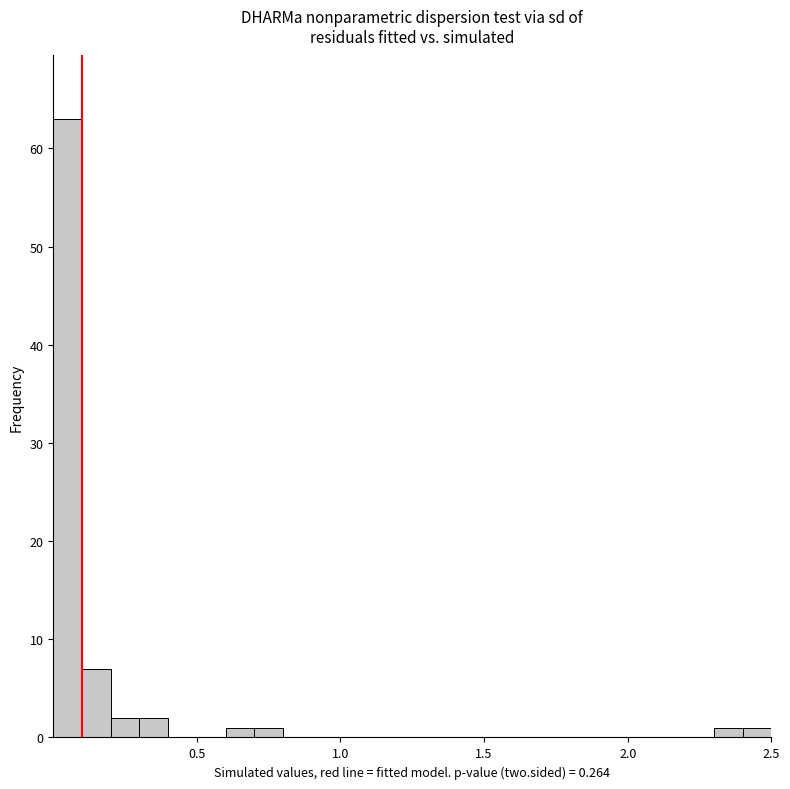

Around what value on the x-axis is the tallest bar? Give the approximate position of its centre, as read against the axis.

0.05